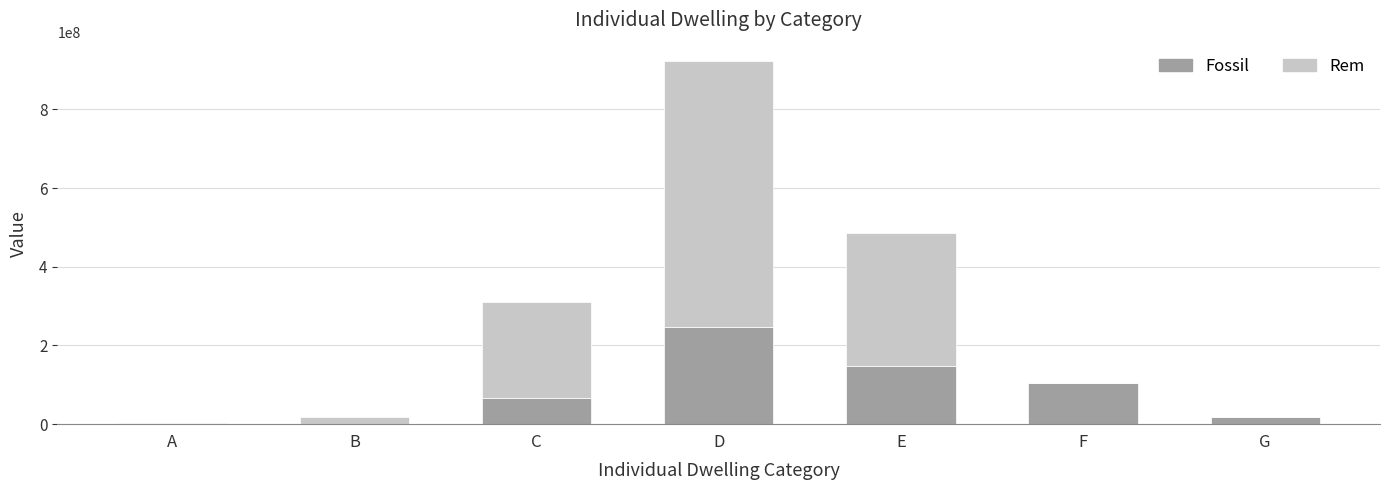

What is the sum of the Fossil values at F and E?

252286078.5